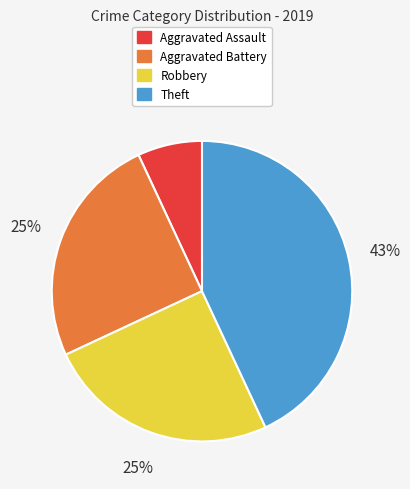

The Theft slice represents 43% of the pie. True or false?

True